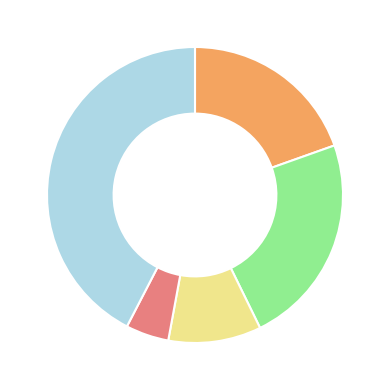

How many slices are in this pie chart?

5